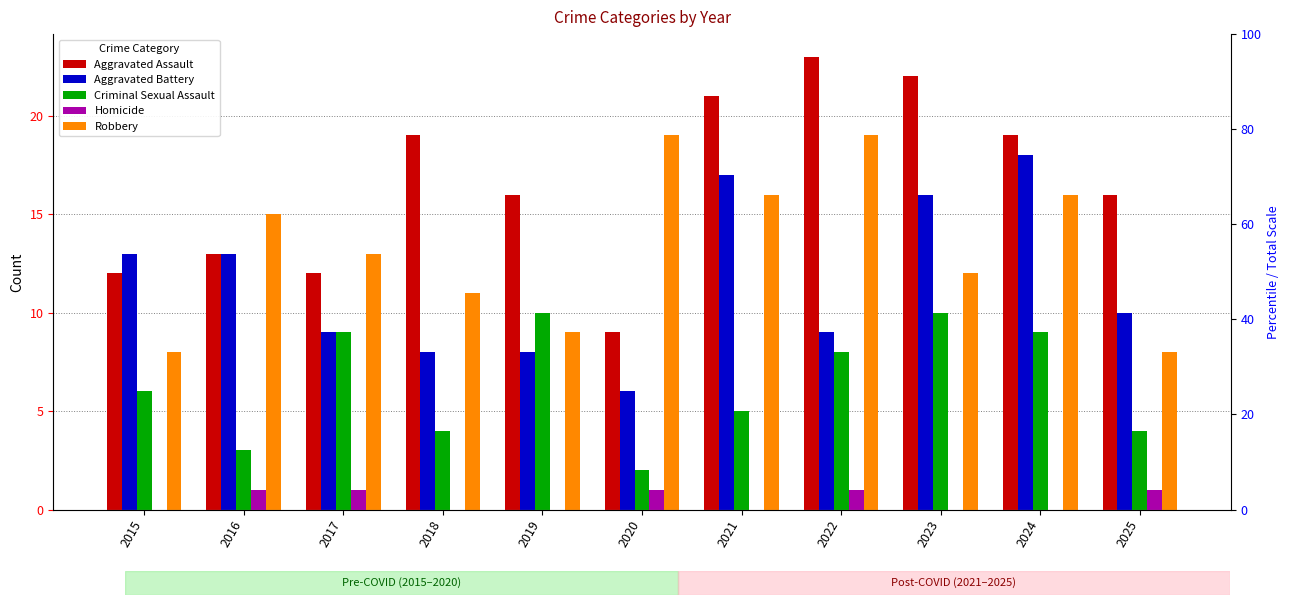

What is the sum of all Homicide values?

5